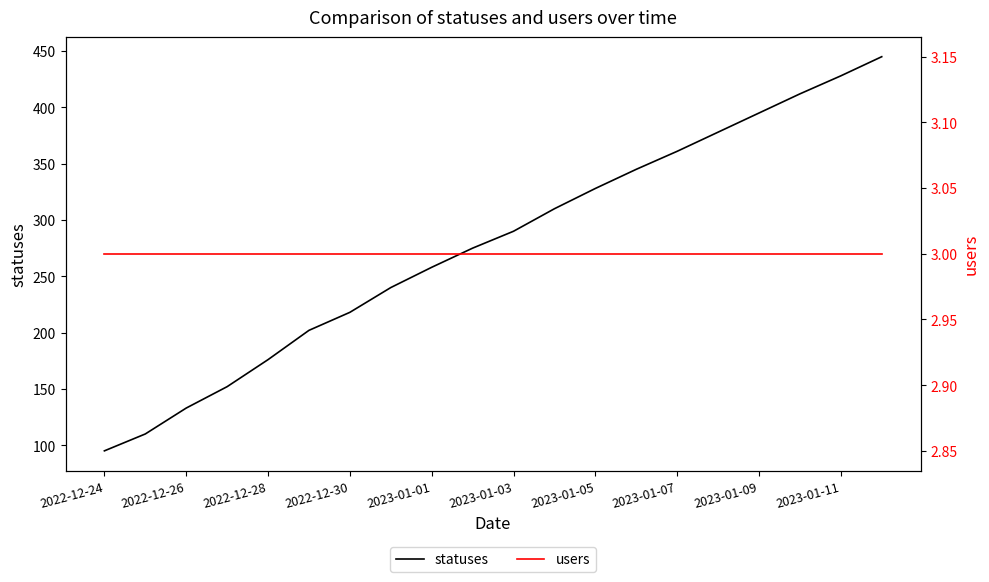

At which label does users reach its peak?

2022-12-24